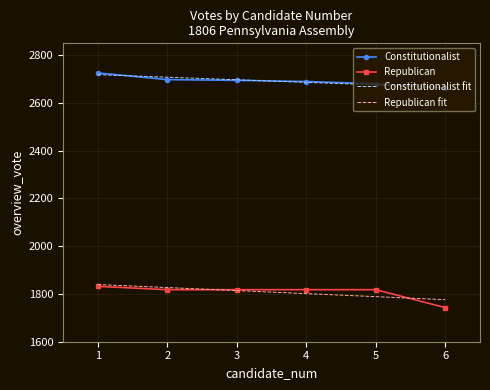

What is the difference between the maximum and minimum values in the Republican fit series?

63.6